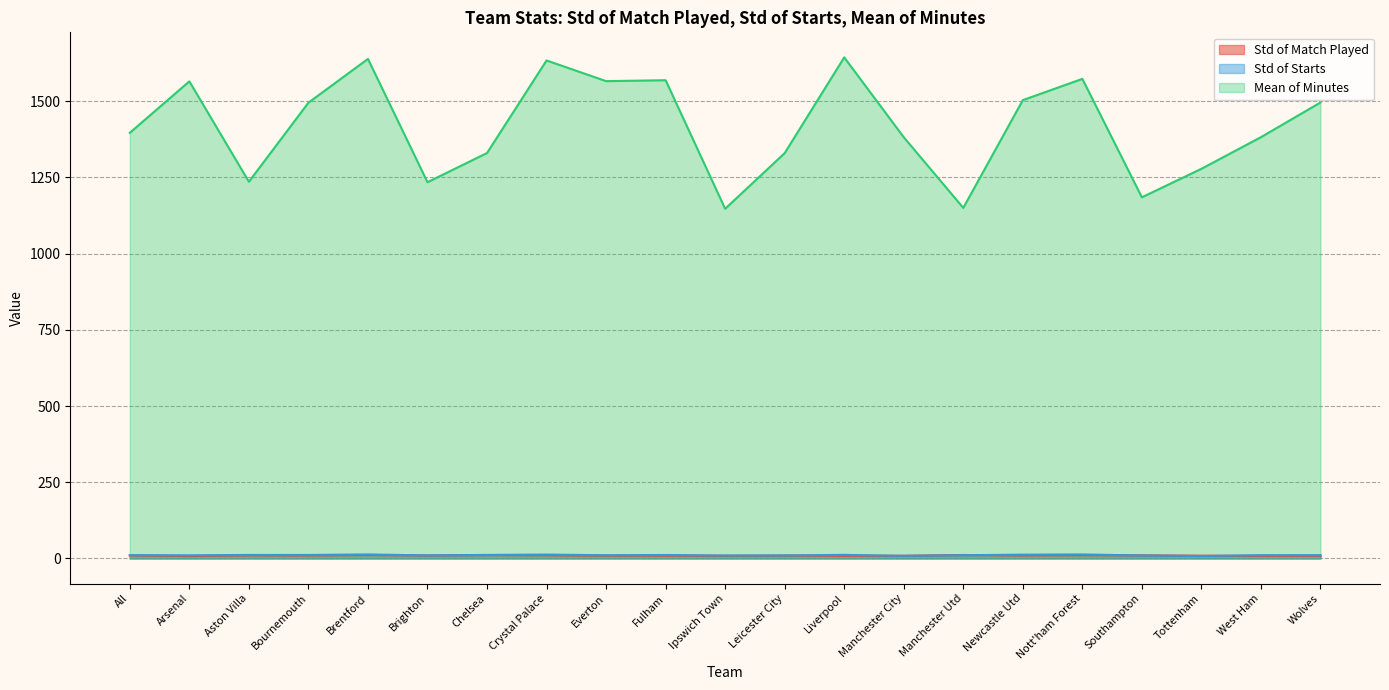

Does the chart have visible grid lines?

Yes